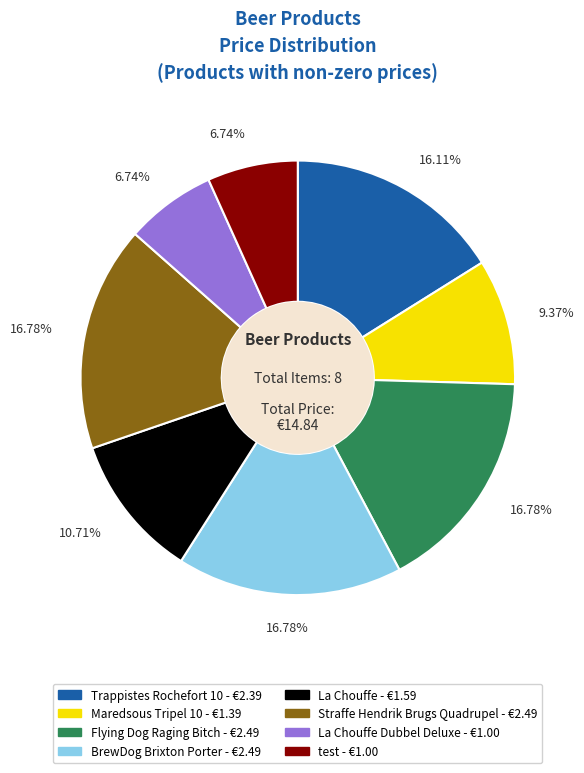

Is there a majority slice in this chart?

No